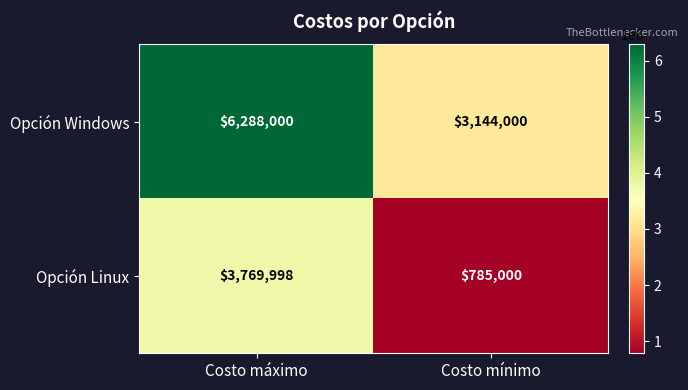

Which series has the widest spread of values?

Opción Windows